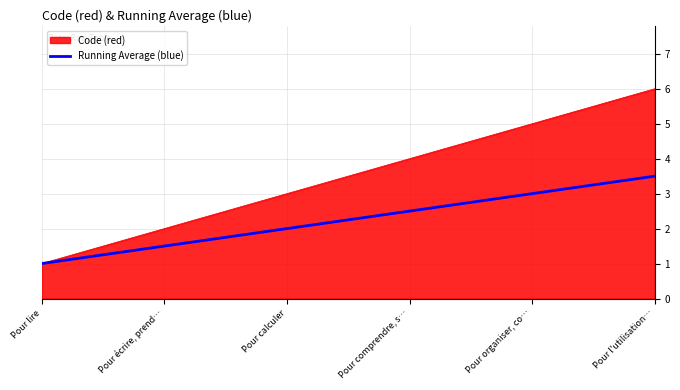

List the series in order of their peak value, highest first.

Code (red), Running Average (blue)